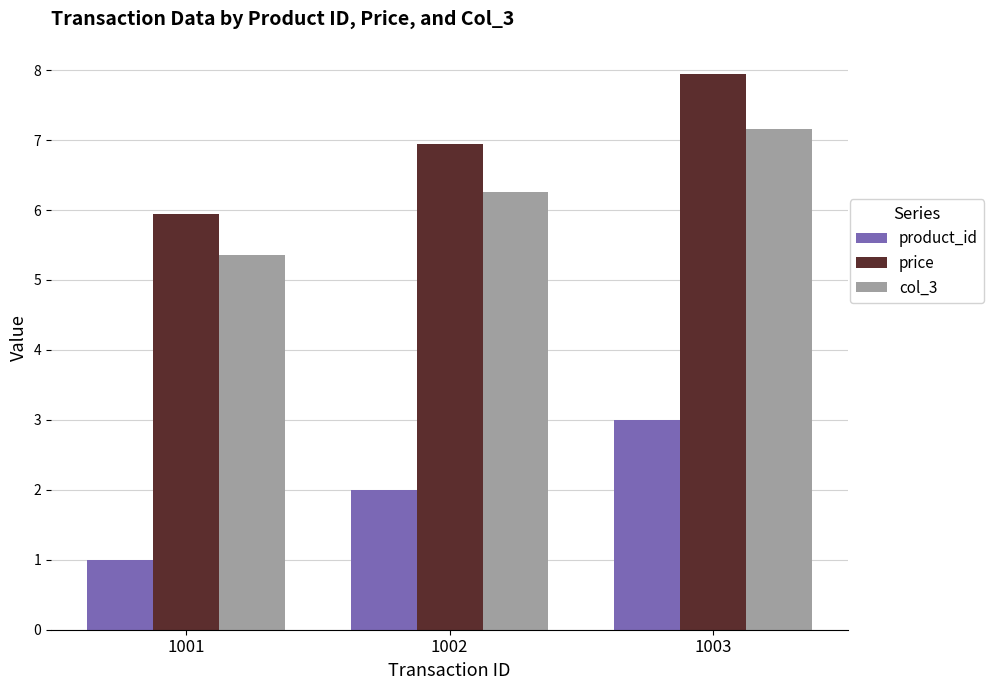

The price series shows 8.0 at 1003. True or false?

True